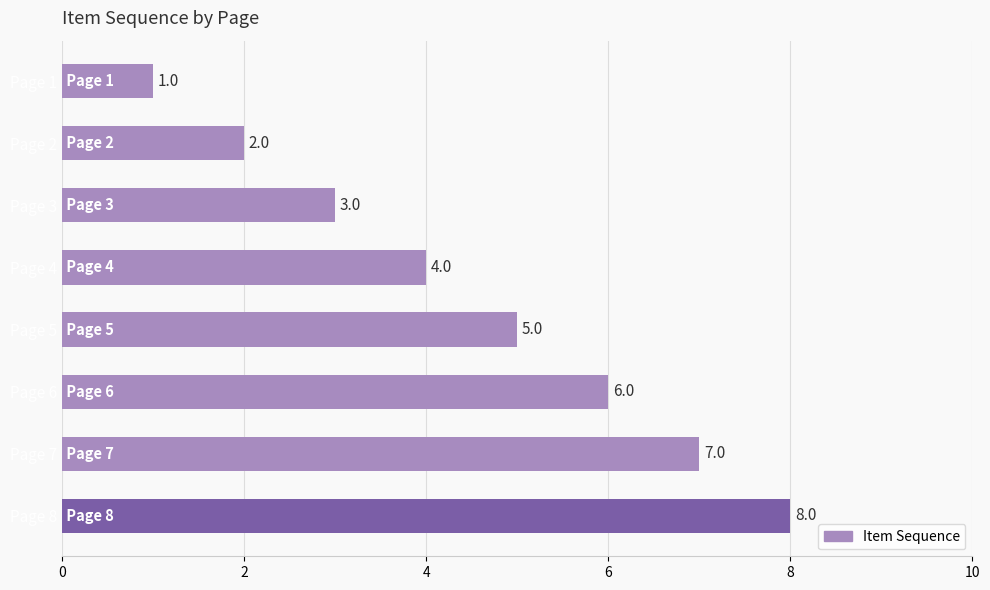

True or false: the data shows 4 at Page 8.

False